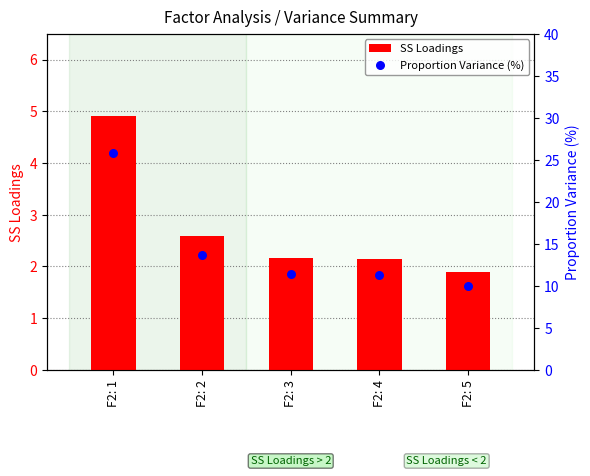

What are all the series names shown in the legend?

SS Loadings, Proportion Variance (%)